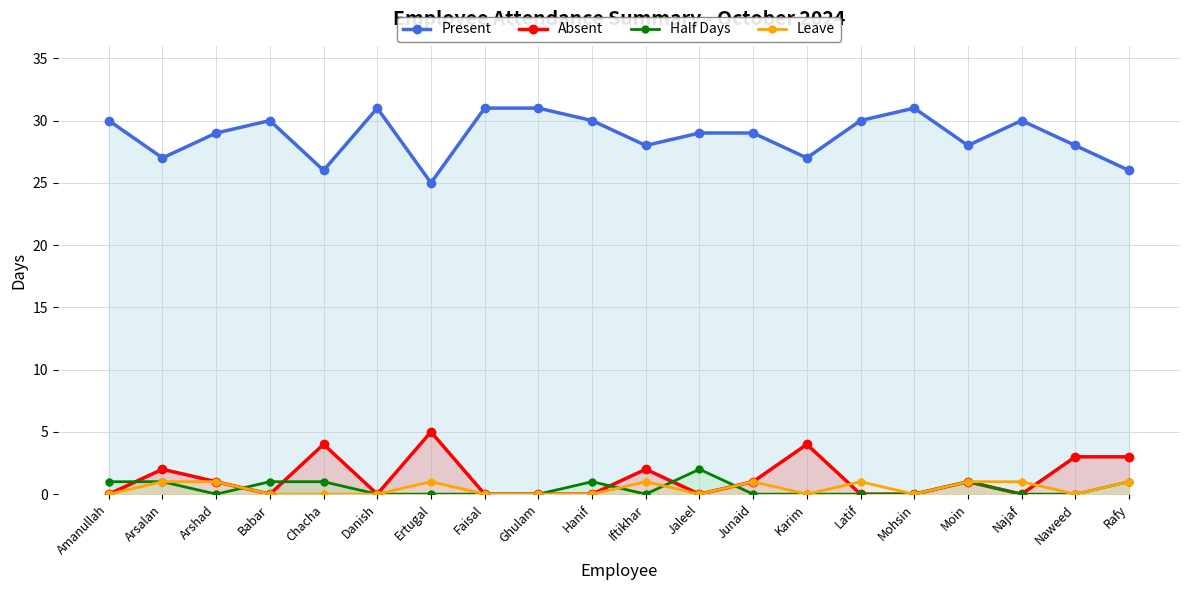

What is the maximum value shown in the chart?

31